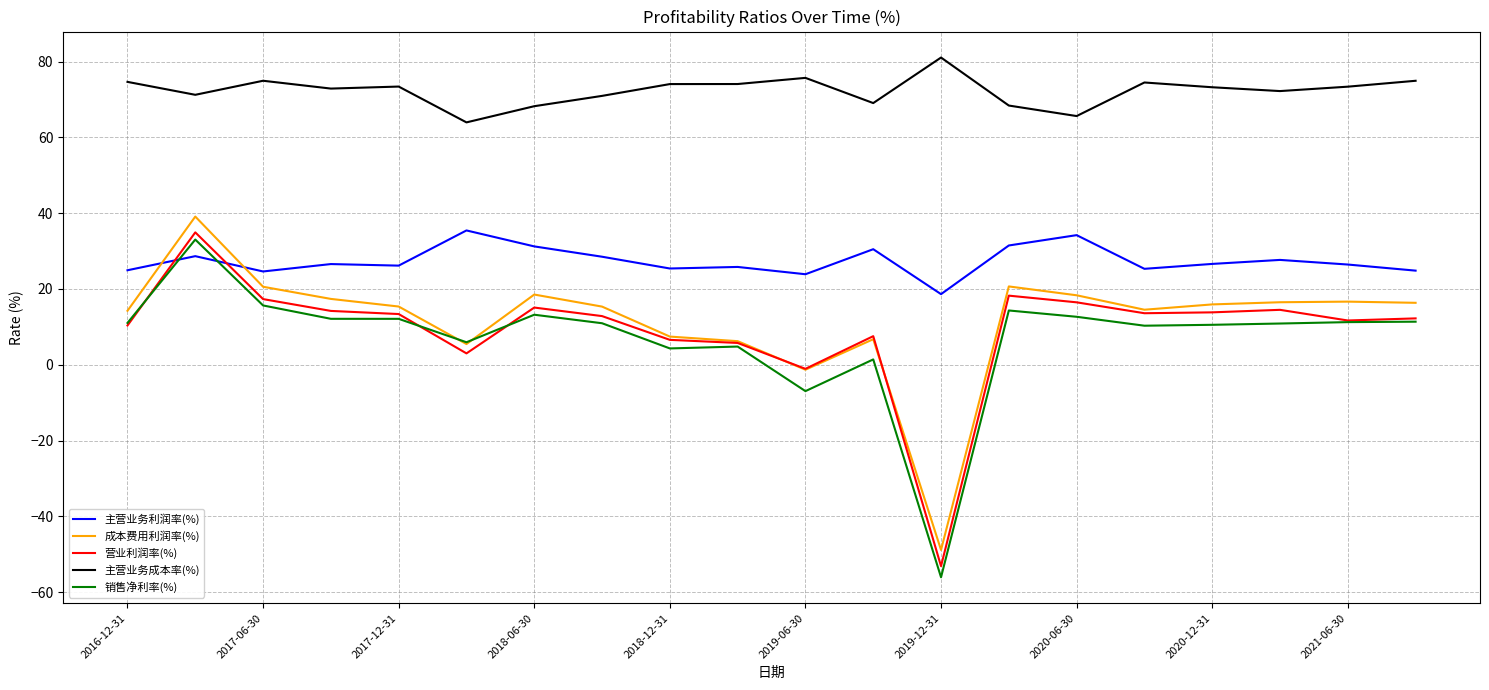

At how many categories does at least one series exceed 62?

20